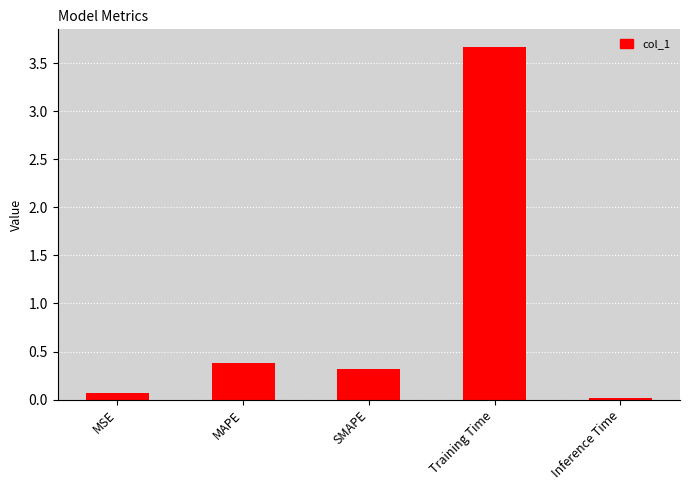

How many data points does each series have?

5